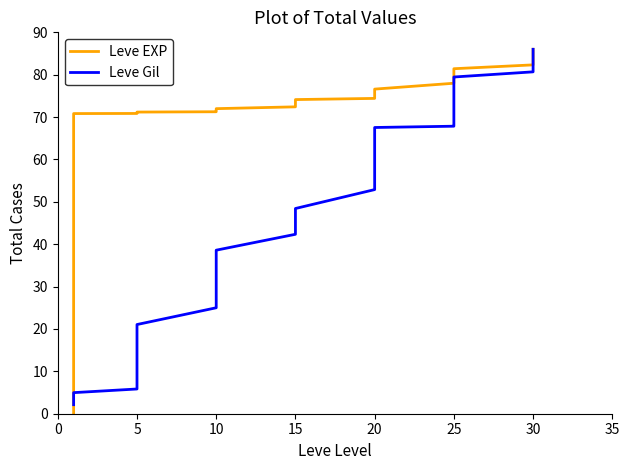

The Leve EXP series shows 50.6 at 25. True or false?

False